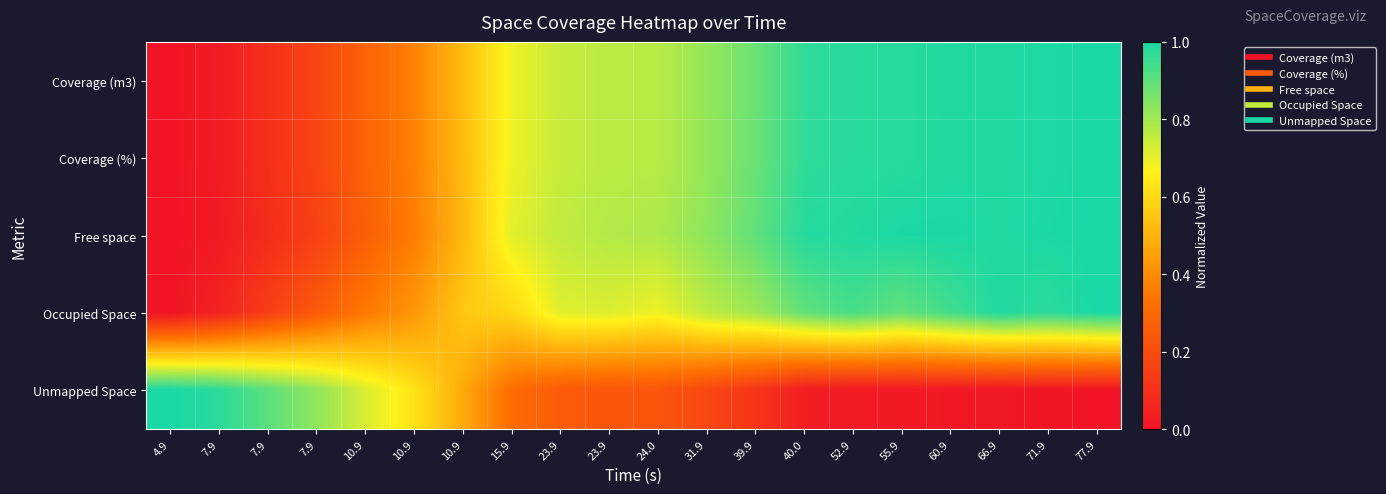

Rank the series at 10.9 from highest to lowest value.

Unmapped Space, Occupied Space, Coverage (m3), Coverage (%), Free space